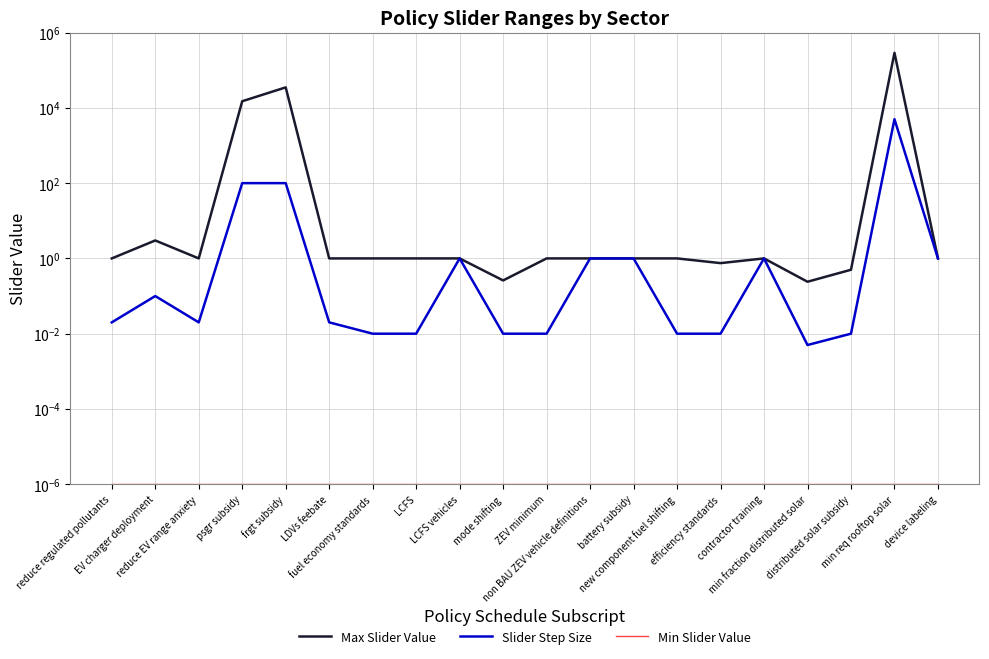

Where is the first local minimum for Slider Step Size?

reduce EV range anxiety